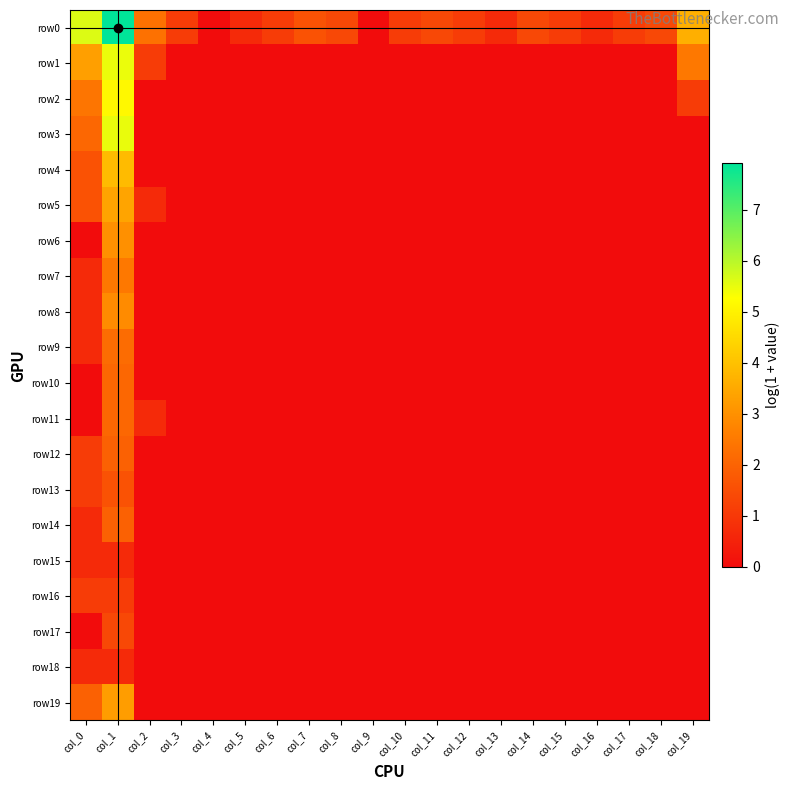

List the series in order of their peak value, highest first.

row0, row3, row1, row2, row4, row5, row19, row6, row8, row7, row9, row10, row11, row12, row14, row13, row17, row16, row15, row18